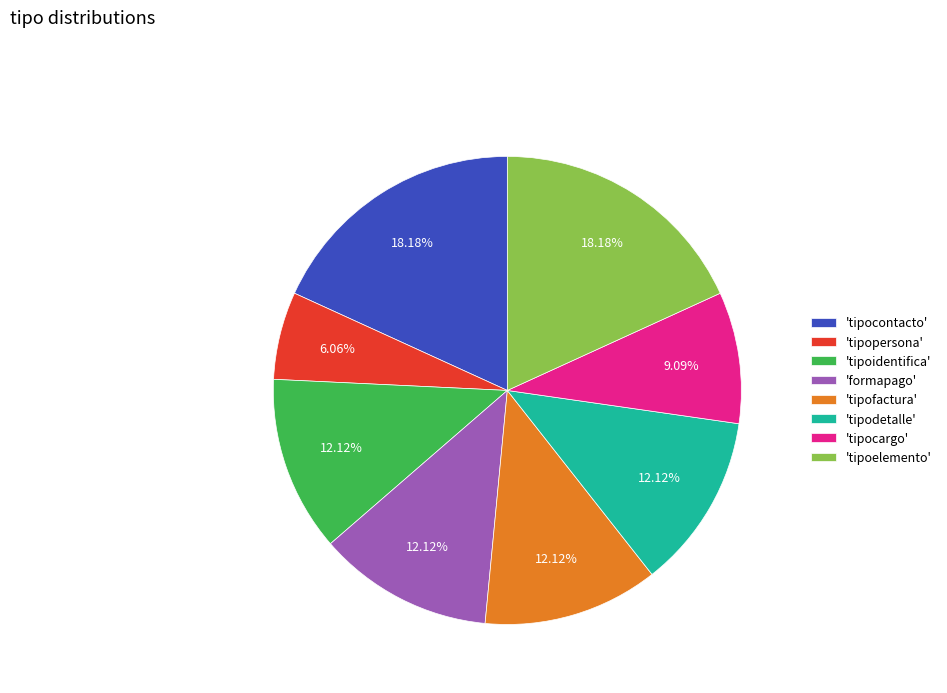

Is there any slice that represents more than half of the pie?

No